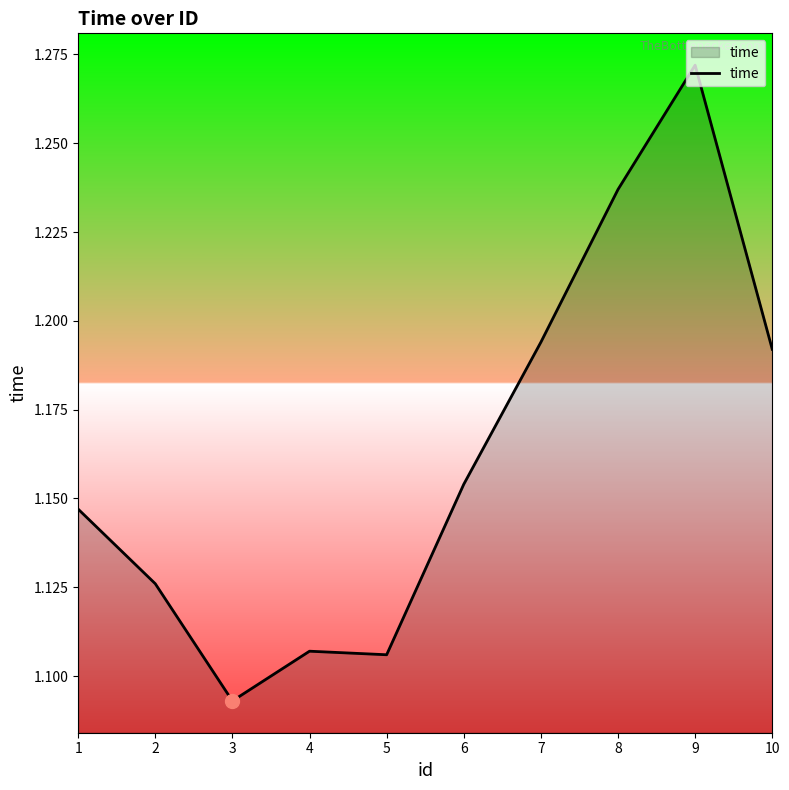

Where is the data nearest to the value 1?

3